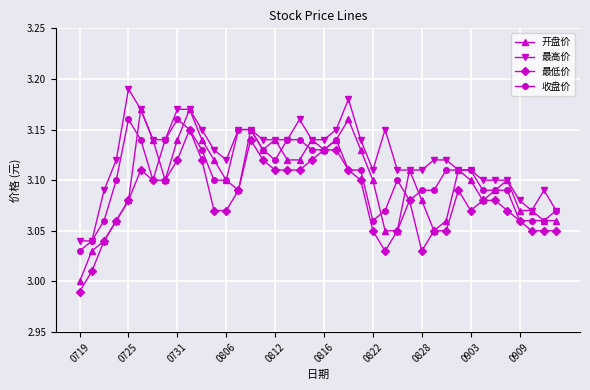

Rank the series by their maximum value, from highest to lowest.

最高价, 开盘价, 收盘价, 最低价